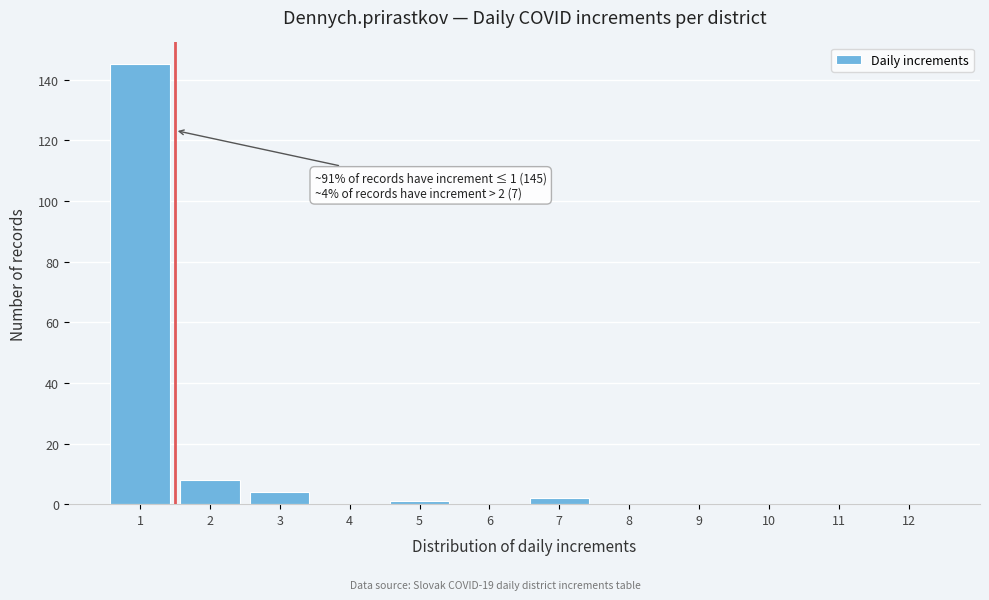

Reading right to left, what are all the values shown in this chart?

12=0	11=0	10=0	9=0	8=0	7=2	6=0	5=1	4=0	3=4	2=8	1=145